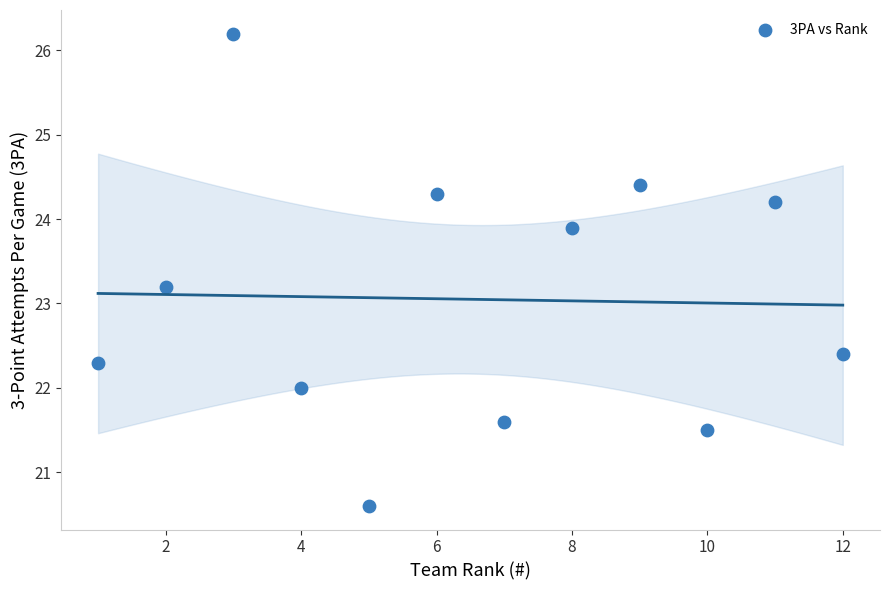

What Y value in the scatter plot is closest to 23?

23.2